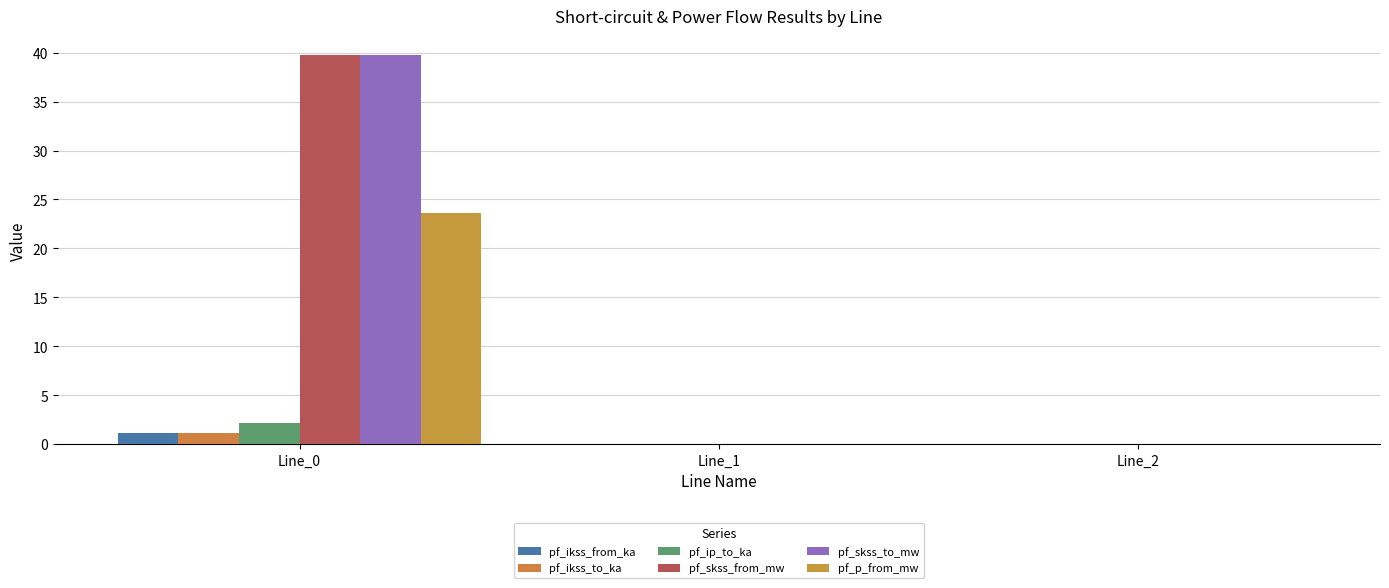

True or false: pf_ip_to_ka has a value of 0.0 at Line_2.

True